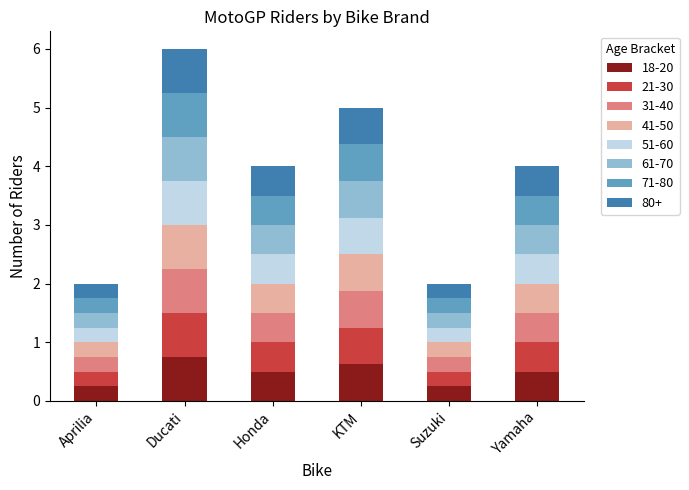

What is the highest value of the 18-20 series?

0.8